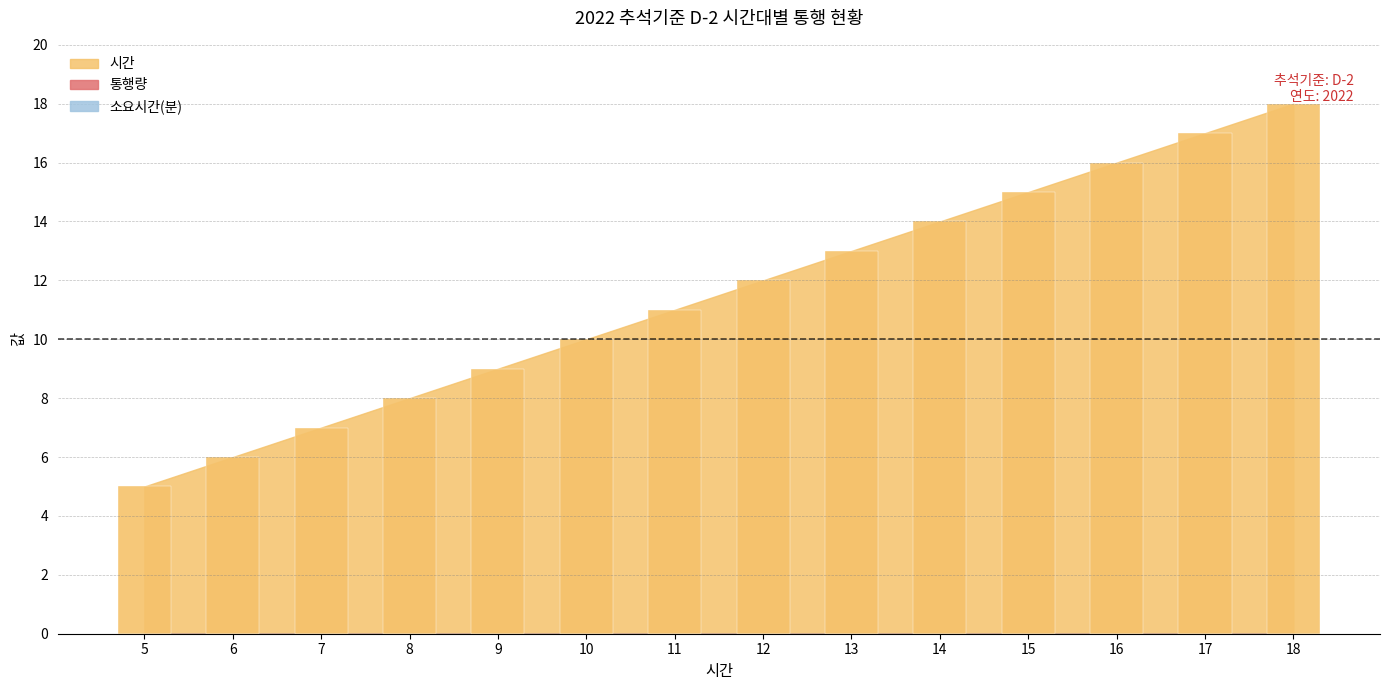

List the labels in order of value, smallest first.

5, 6, 7, 8, 9, 10, 11, 12, 13, 14, 15, 16, 17, 18